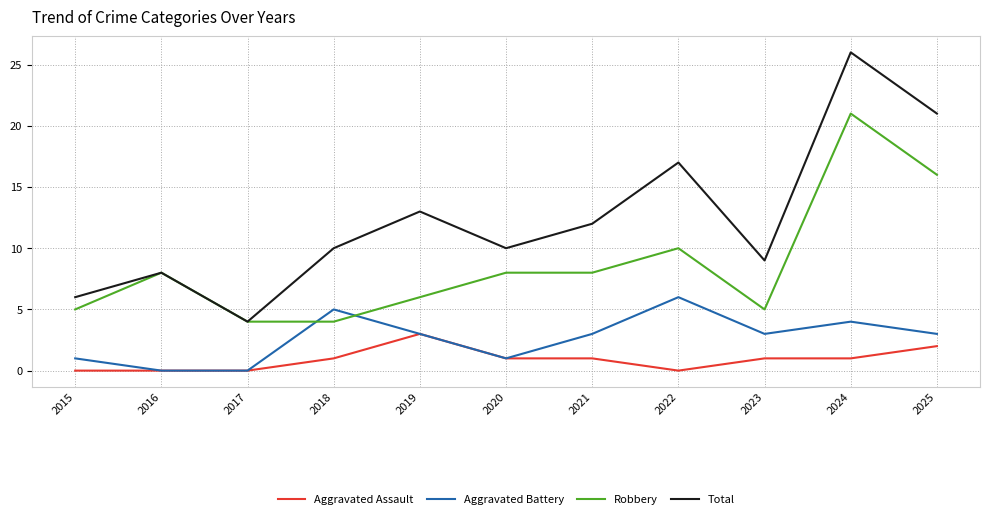

Where does the Aggravated Battery series first go above 3?

2018